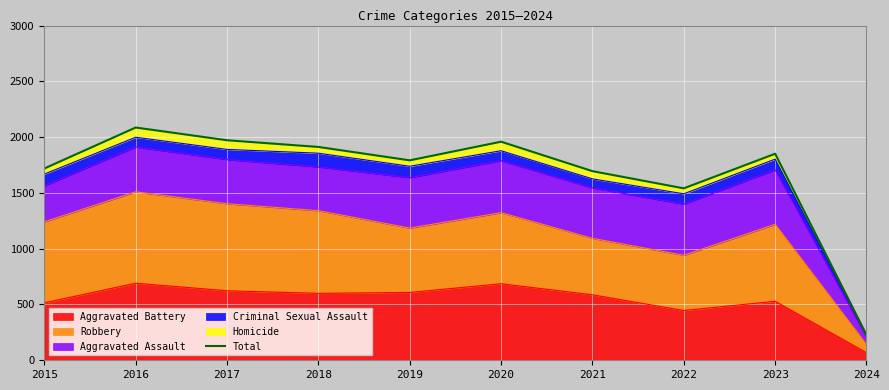

Where does the data first go above 1851?

2016